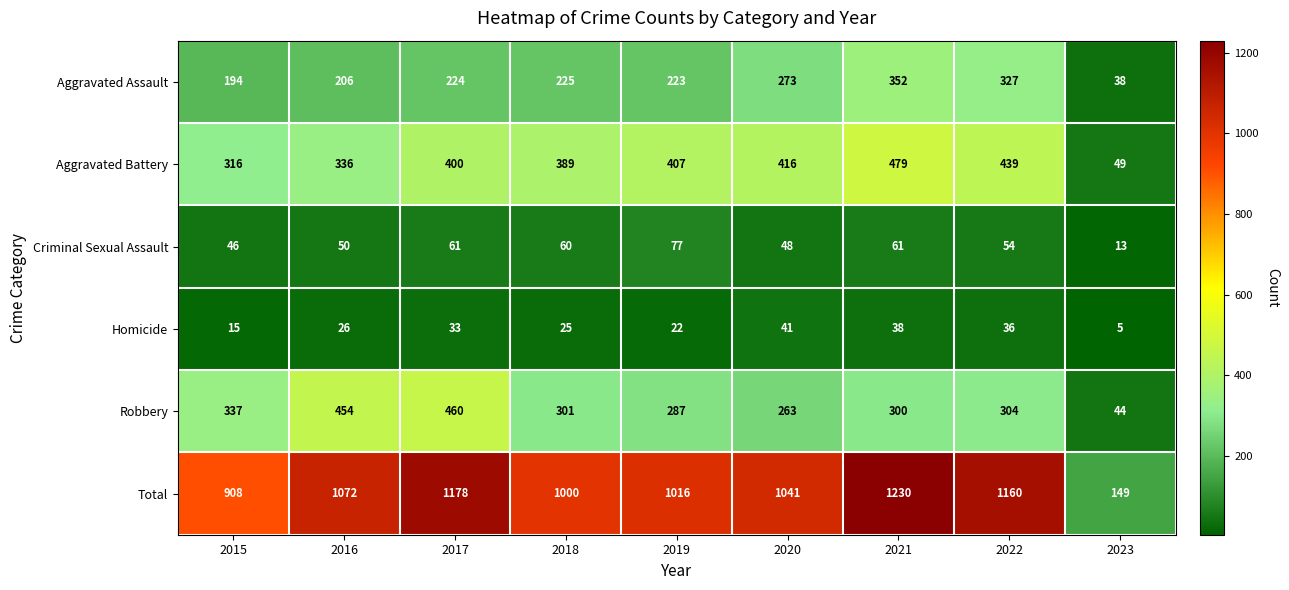

Which label corresponds to the largest value in the chart?

2021